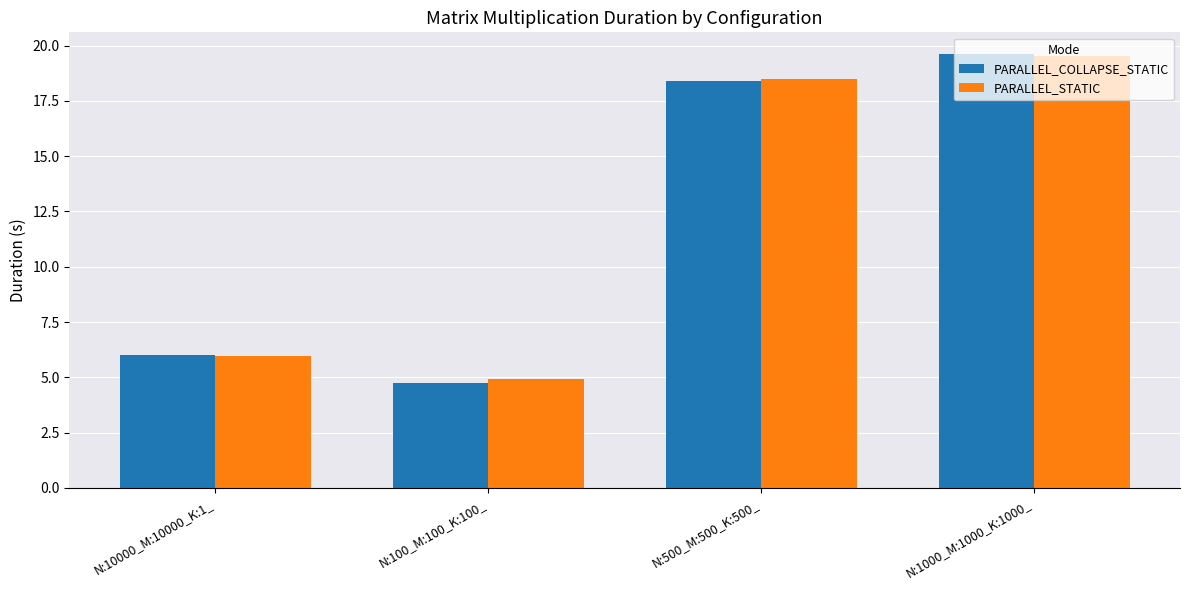

What is the total value across all series at N:10000_M:10000_K:1_?

12.0